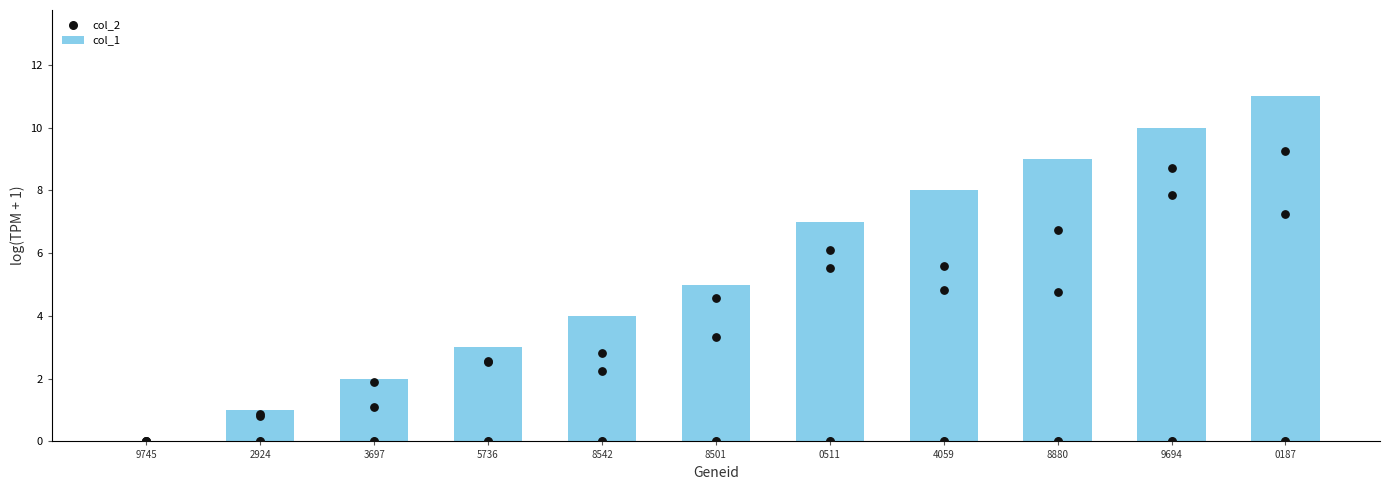

Which series has the largest total across all categories?

col_1